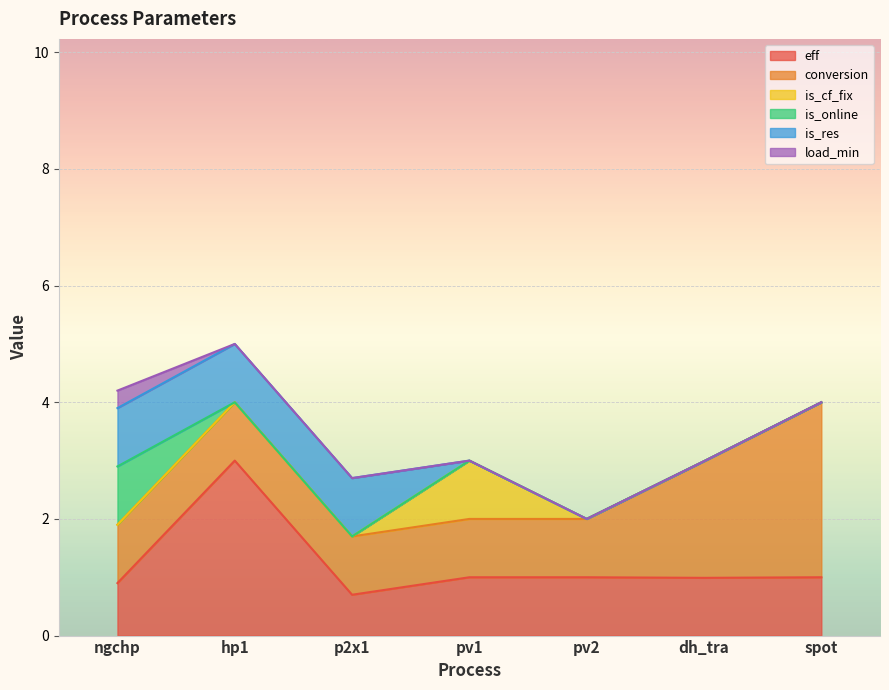

Between hp1 and pv2, which series saw the biggest shift?

eff